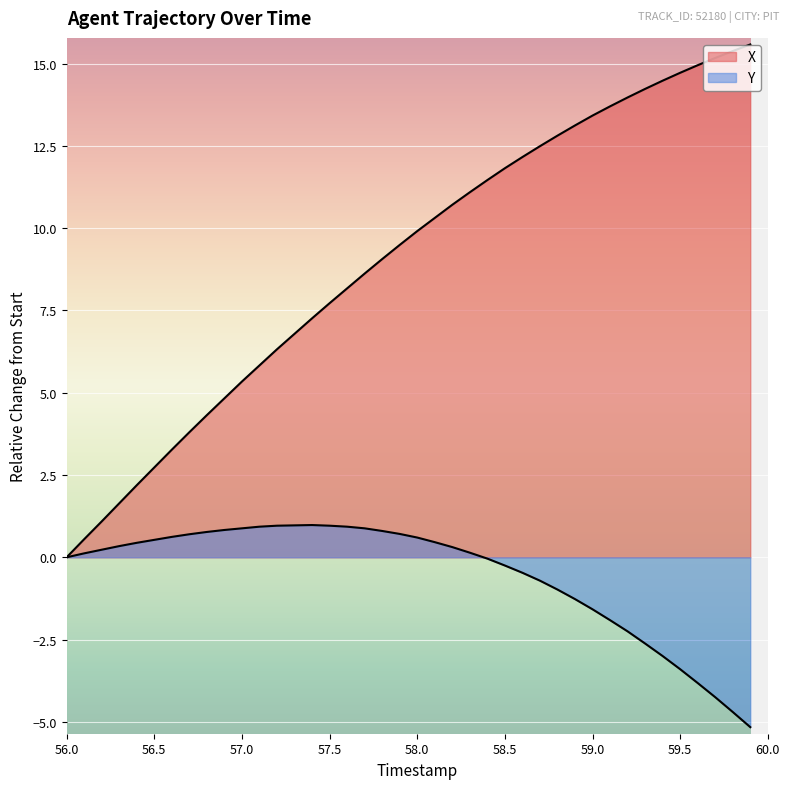

Does the chart display data point markers on the line(s)?

No